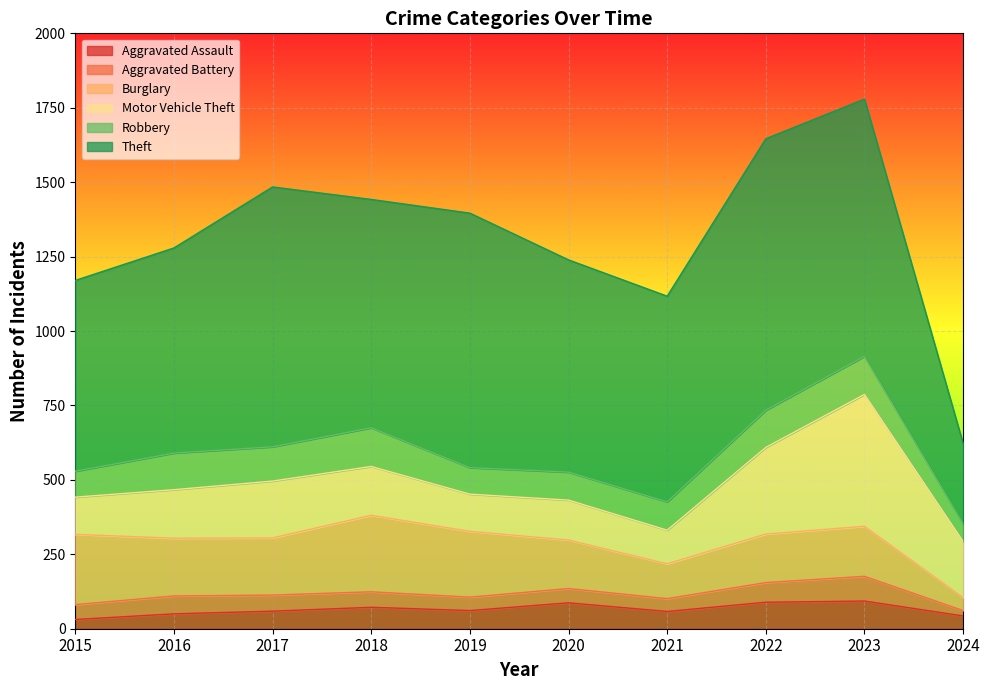

What is the average value of the Aggravated Assault series?

64